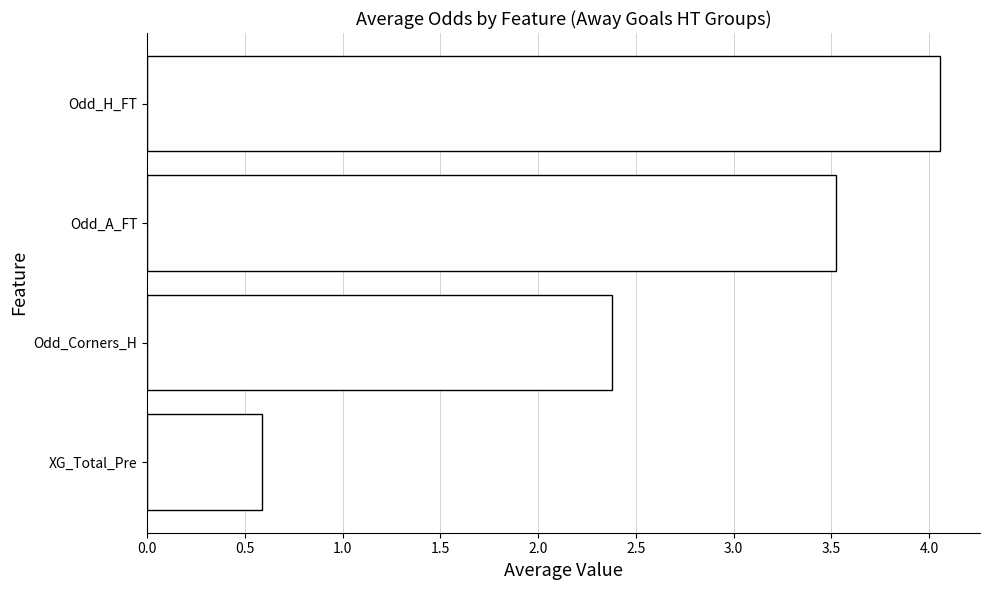

What is the difference between the values at Odd_A_FT and XG_Total_Pre?

2.9